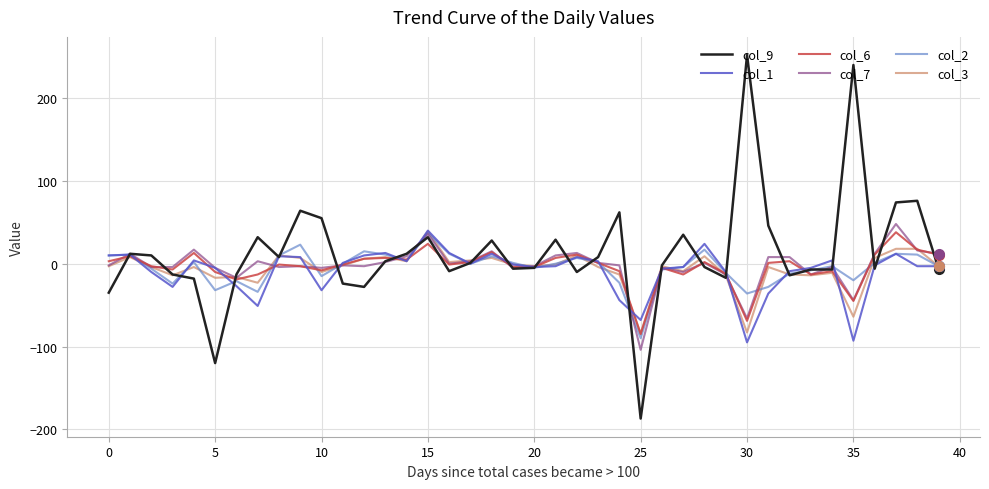

Which series has the widest spread of values?

col_9